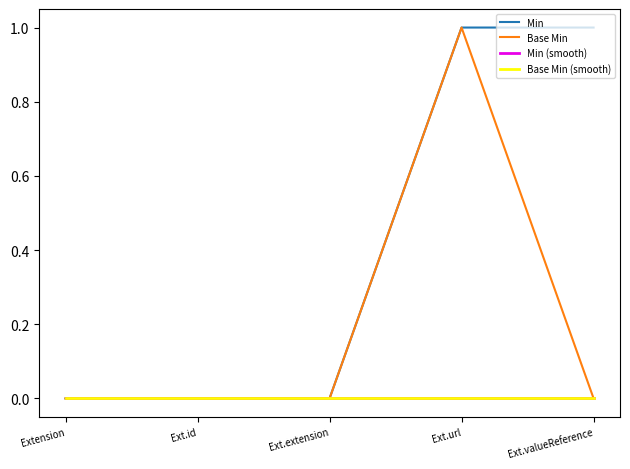

True or false: Base Min and Base Min (smooth) intersect in this chart.

False